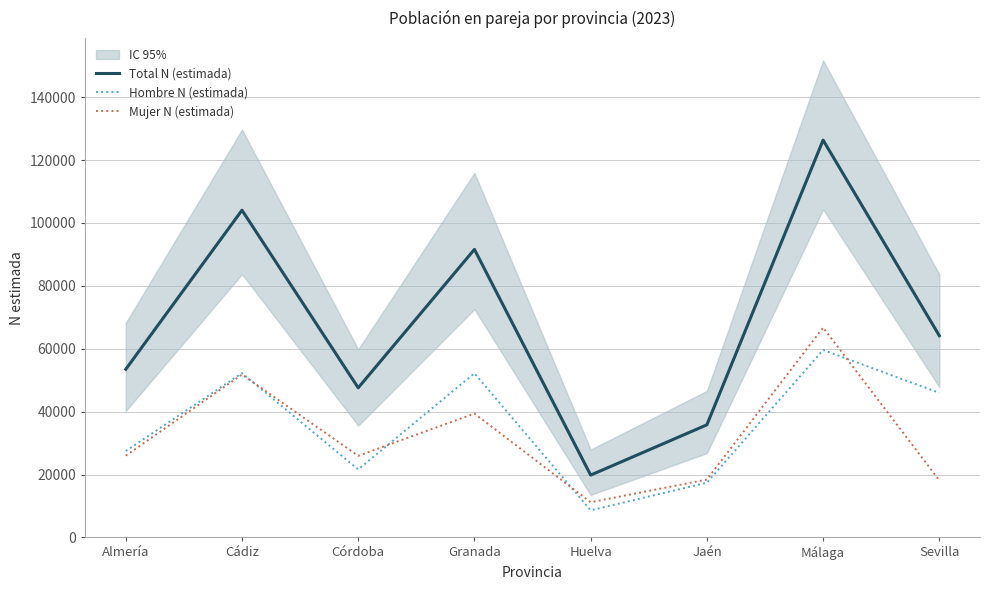

What position from the left is Málaga?

7